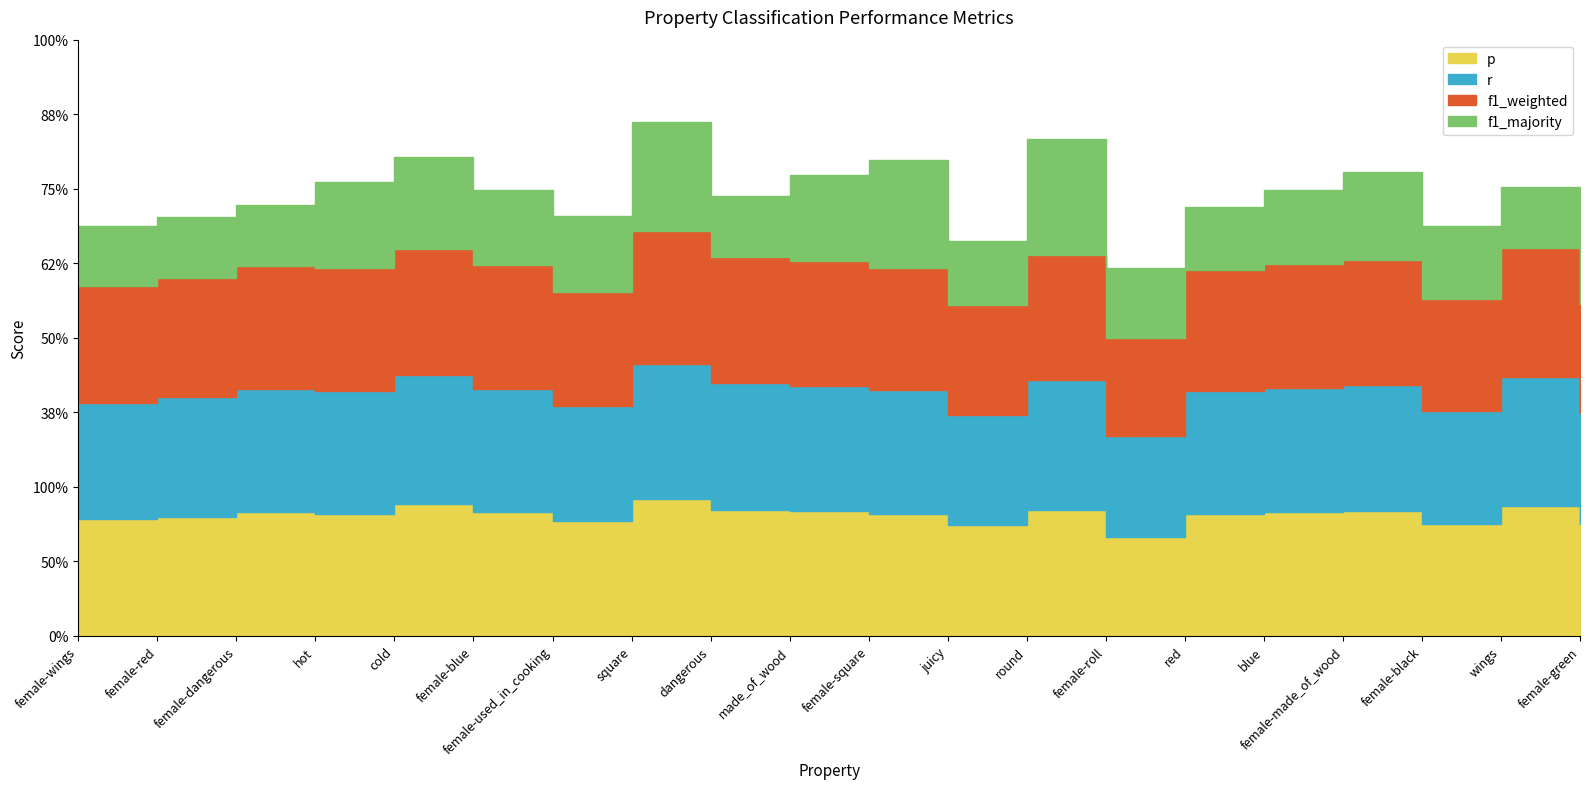

What is the sum of all p values?

16.3